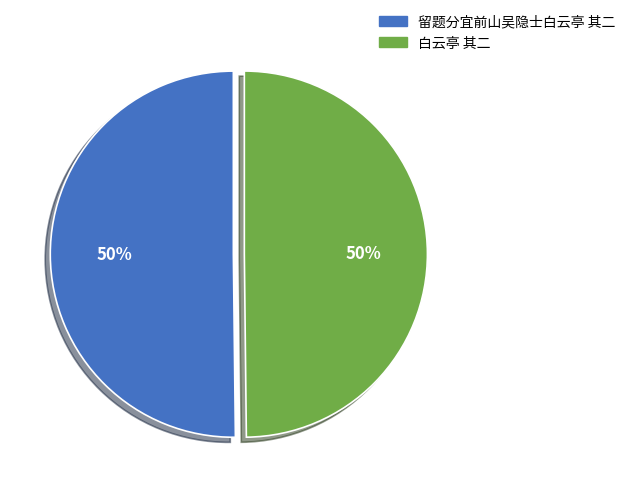

Combined, do 留题分宜前山吴隐士白云亭 其二 and 白云亭 其二 account for over 50%?

Yes